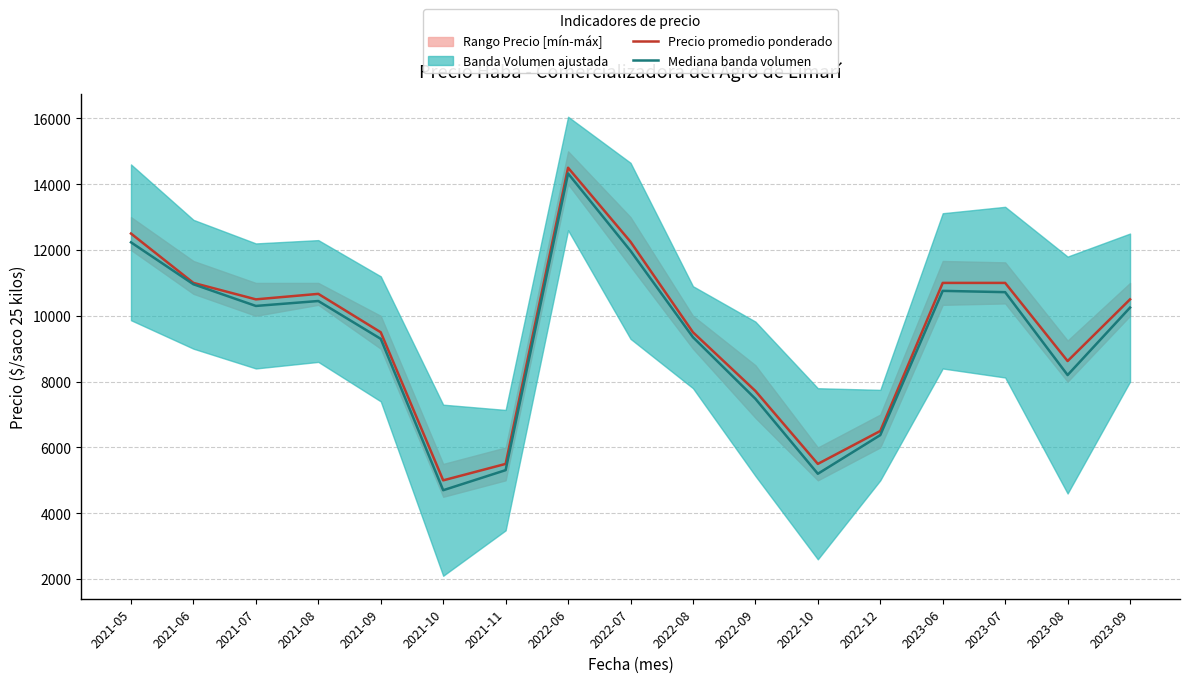

What is the value of the Mediana banda volumen point at the 13th from the left?

6375.0